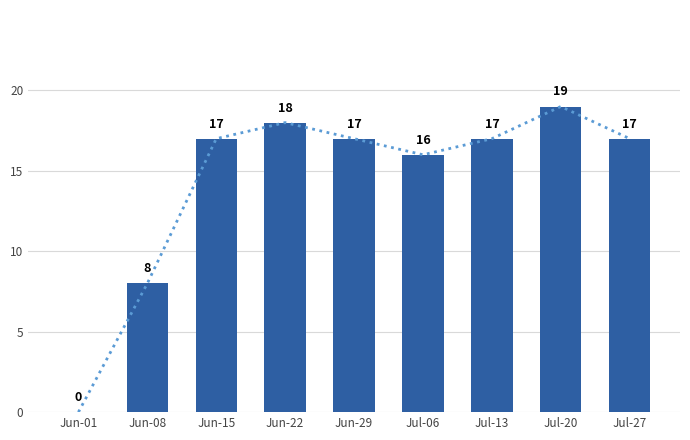

How many data points are less than 17?

3